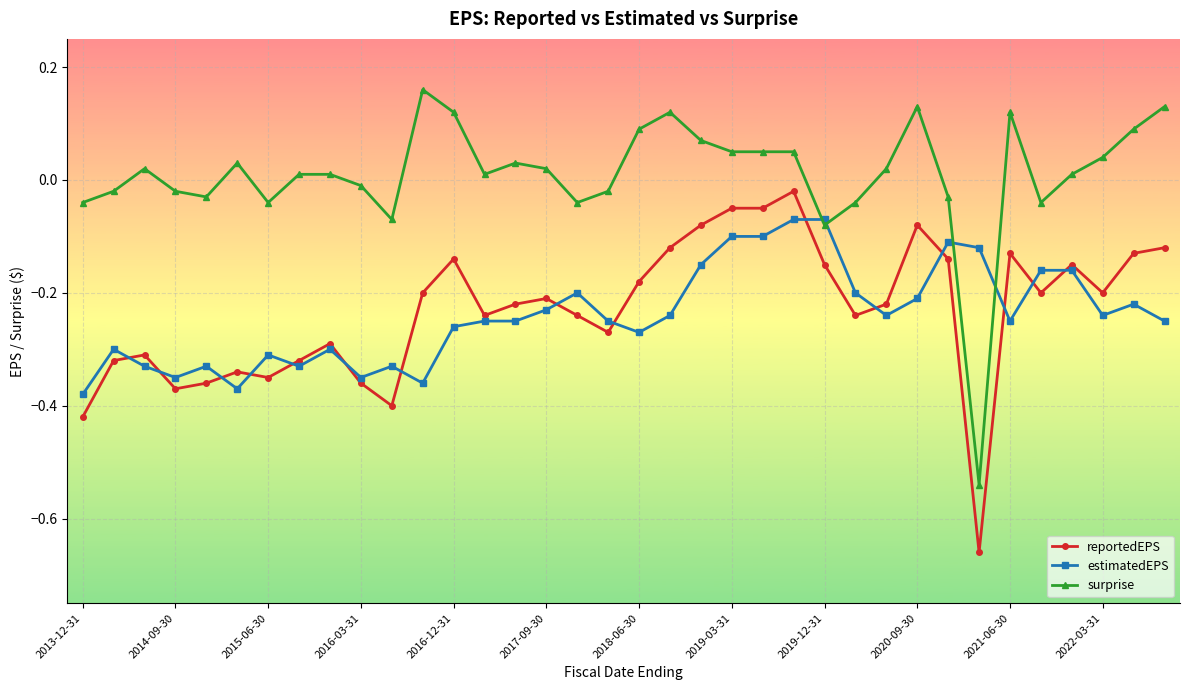

True or false: surprise and reportedEPS cross at least once.

False